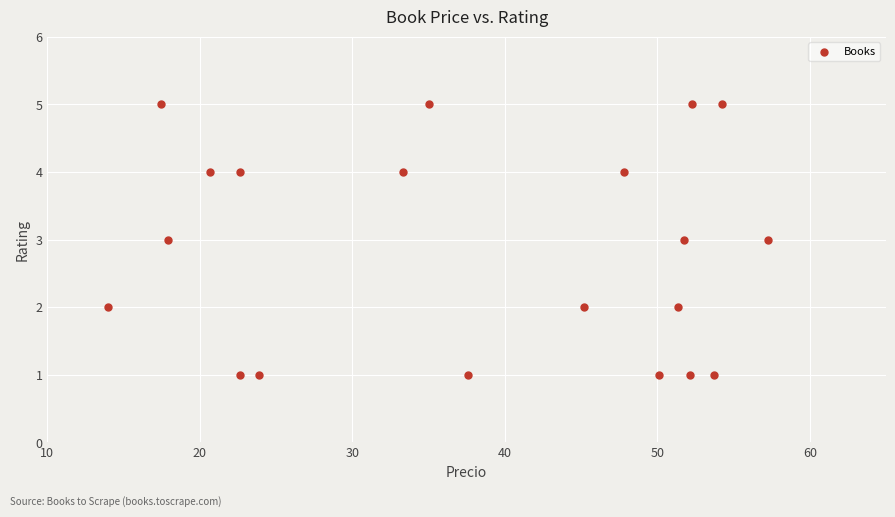

What is the range of Y values (max minus min)?

4